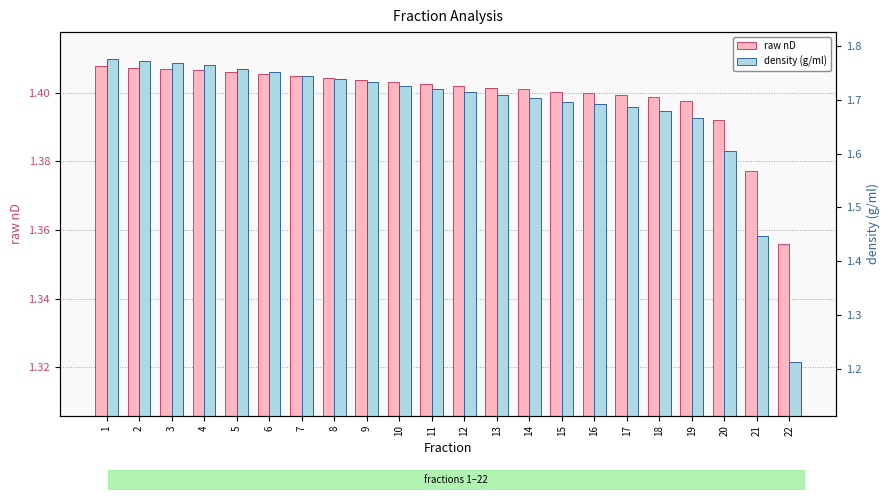

What is the approximate value of raw nD at 18?

1.4